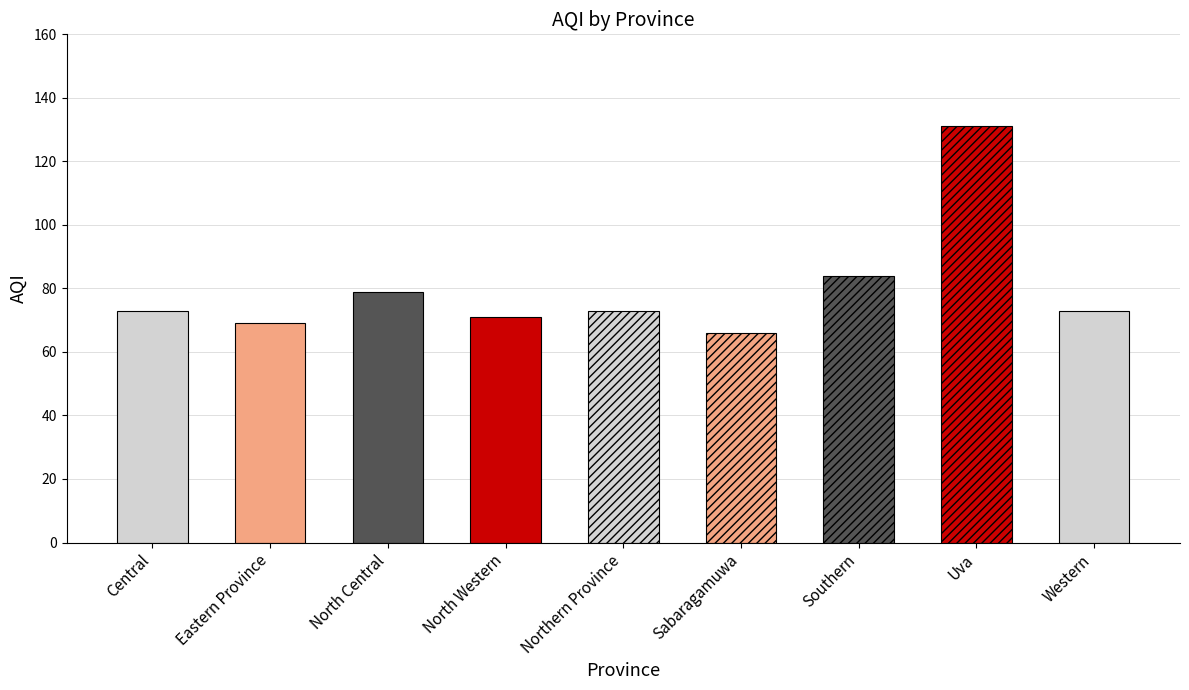

What is the maximum value shown in the chart?

131